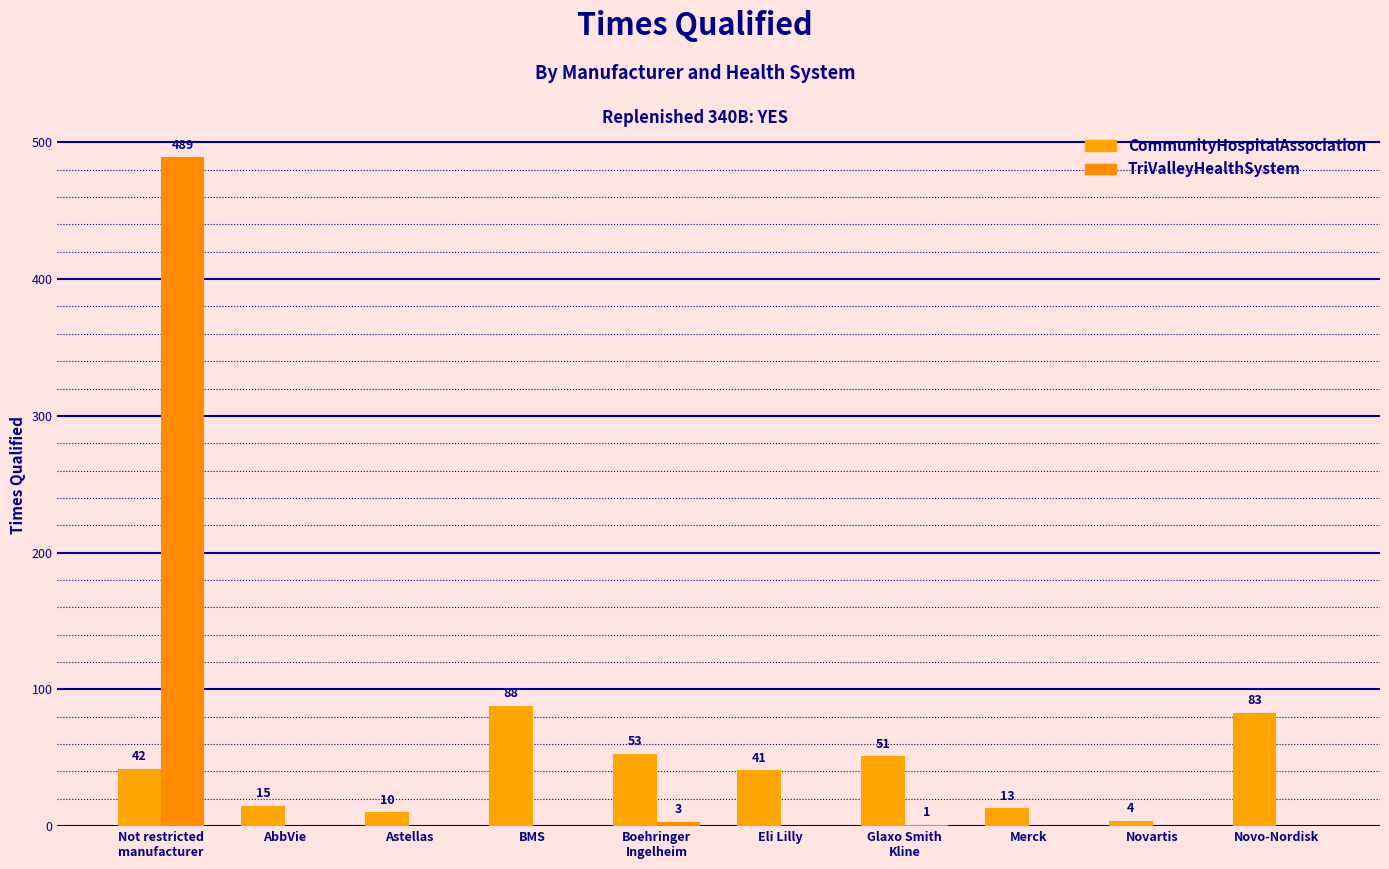

What is the difference between the CommunityHospitalAssociation values at Novo-Nordisk and BMS?

5